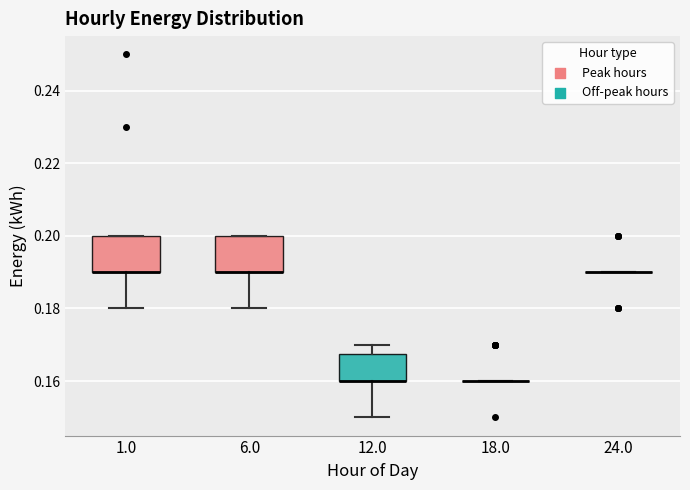

Reading left to right, transcribe this box plot: for each box, give where its median line is, the range the box spans, and where its two whiskers end, as read against the y-axis. The values are not printed on the chart, so give them approximately, as read against the axis.

1.0: median 0.190 (drawn on the box's lower edge), box 0.190 to 0.200, whiskers 0.180 to 0.200
6.0: median 0.190 (drawn on the box's lower edge), box 0.190 to 0.200, whiskers 0.180 to 0.200
12.0: median 0.160 (drawn on the box's lower edge), box 0.160 to 0.168, whiskers 0.150 to 0.170
18.0: box collapsed to a line at 0.160, whiskers 0.160 to 0.160
24.0: box collapsed to a line at 0.190, whiskers 0.190 to 0.190